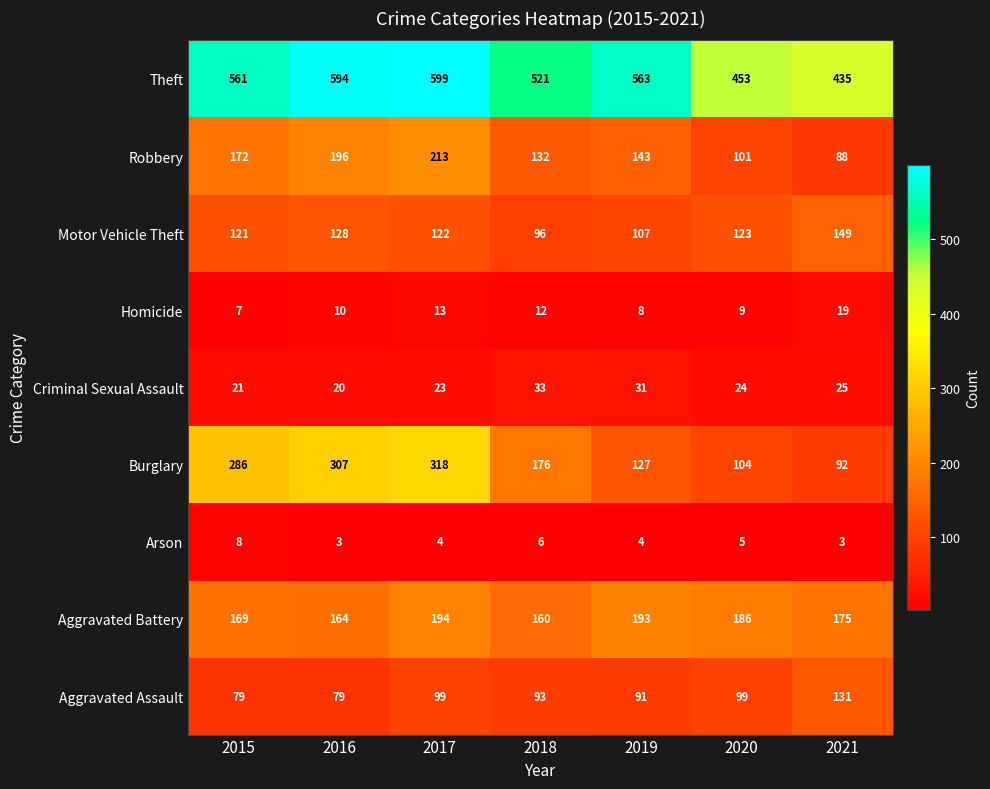

At how many categories does at least one series exceed 230?

7